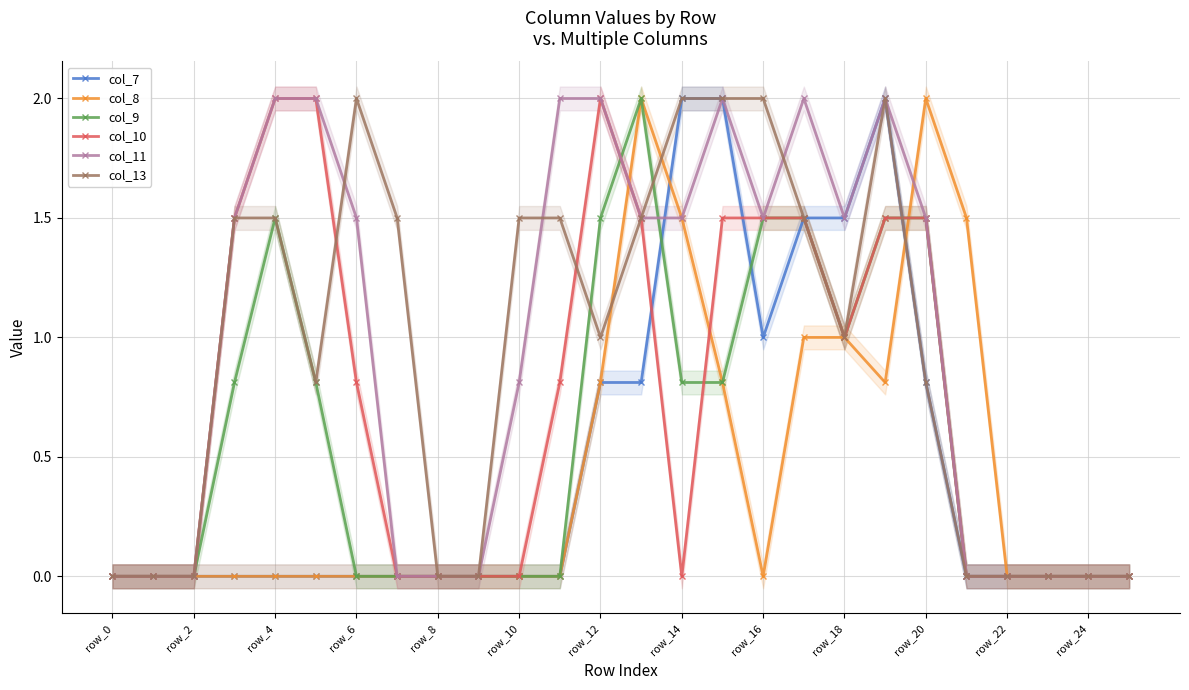

What are all the series names shown in the legend?

col_7, col_8, col_9, col_10, col_11, col_13